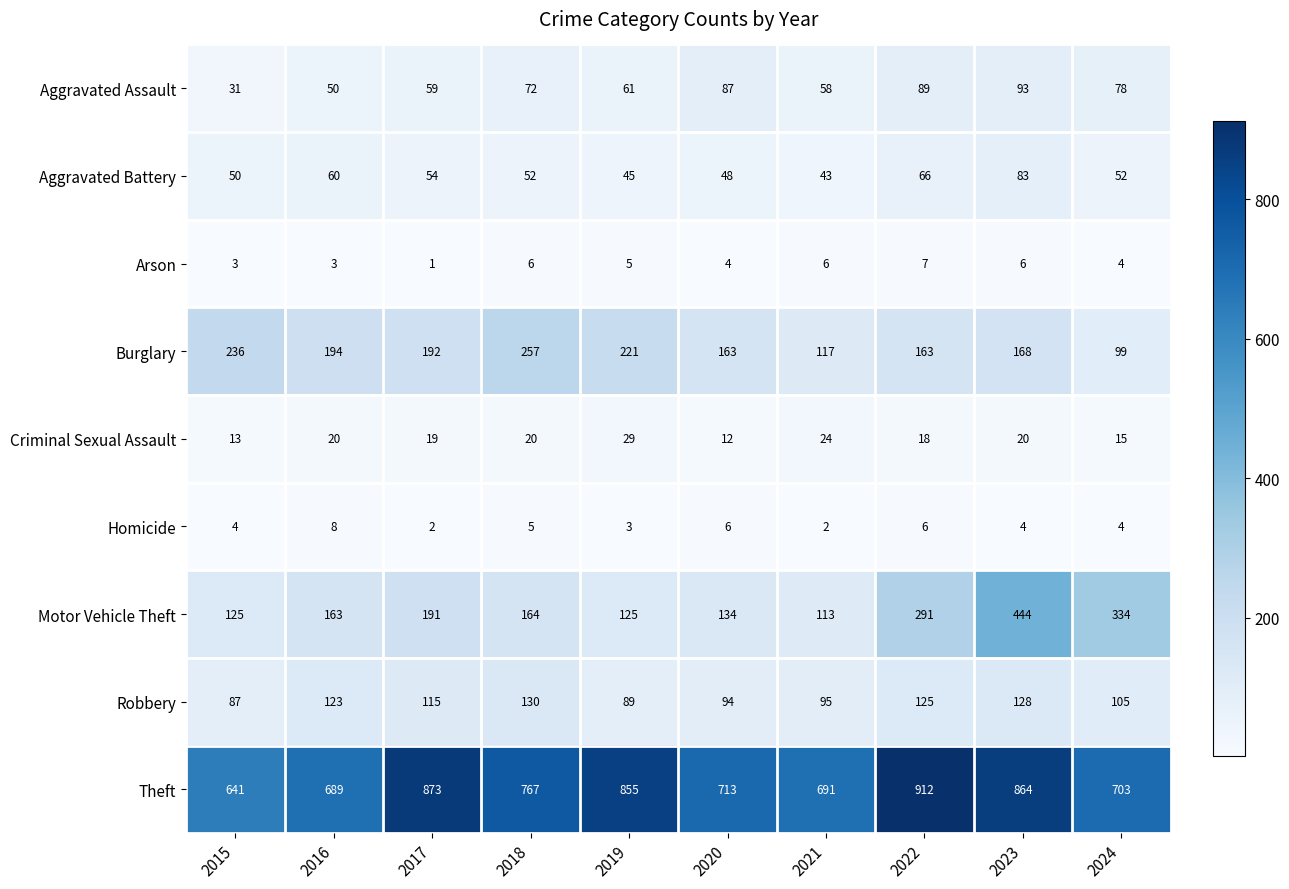

At how many categories does at least one series exceed 705?

6